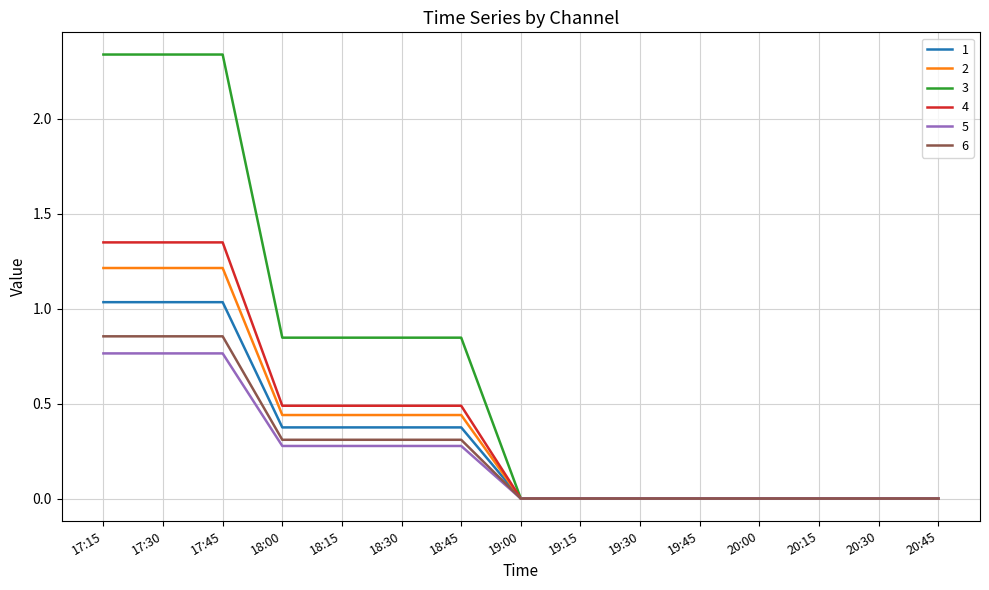

What position from the left is 19:30?

10